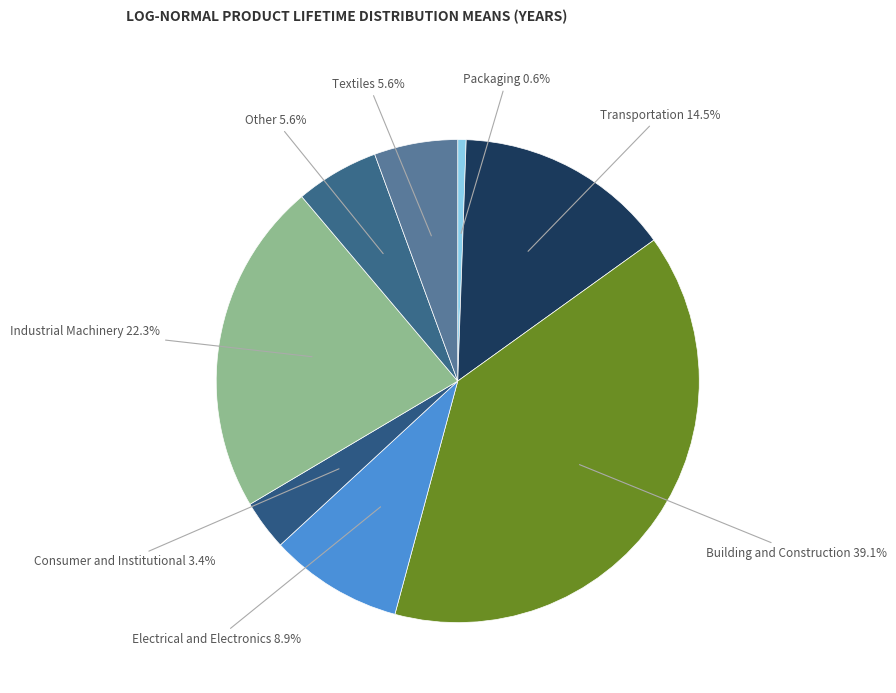

What is the smallest slice in the pie chart?

Packaging